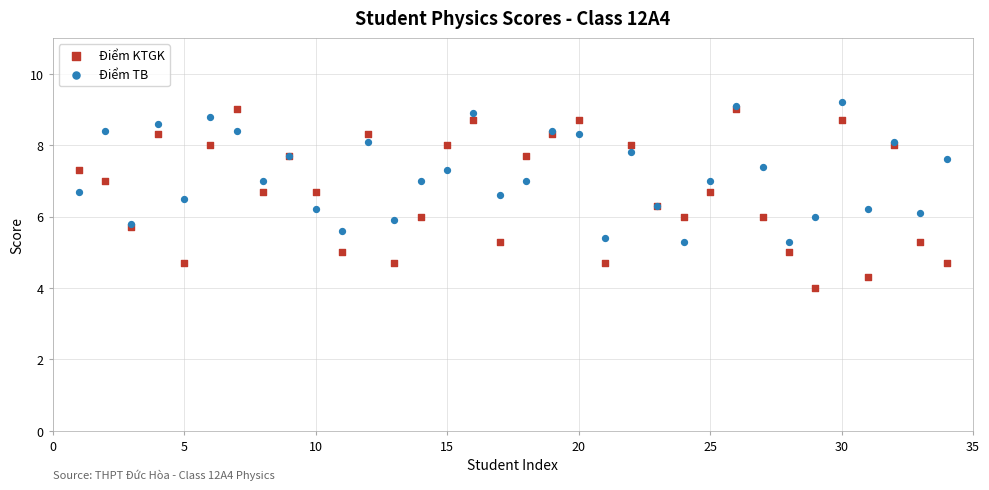

Which series reaches the minimum Y coordinate?

Điểm KTGK